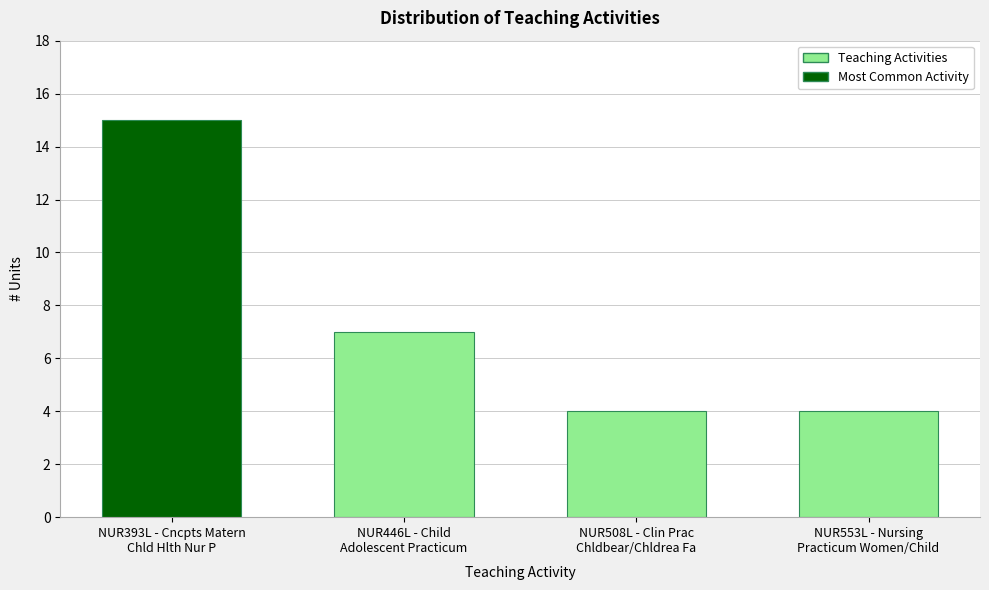

Reading right to left, list all the values displayed in this chart.

4	4	7	15